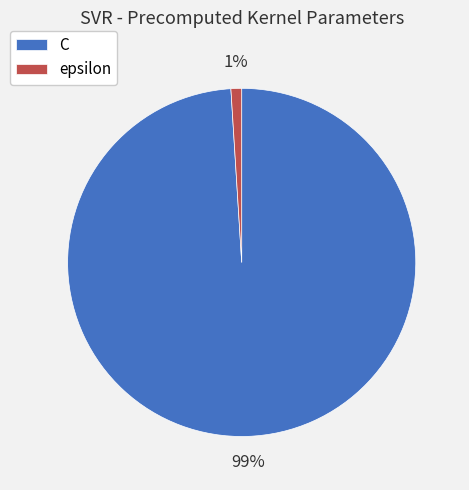

To the nearest percent, what is the difference between the epsilon and C slice percentages?

98%